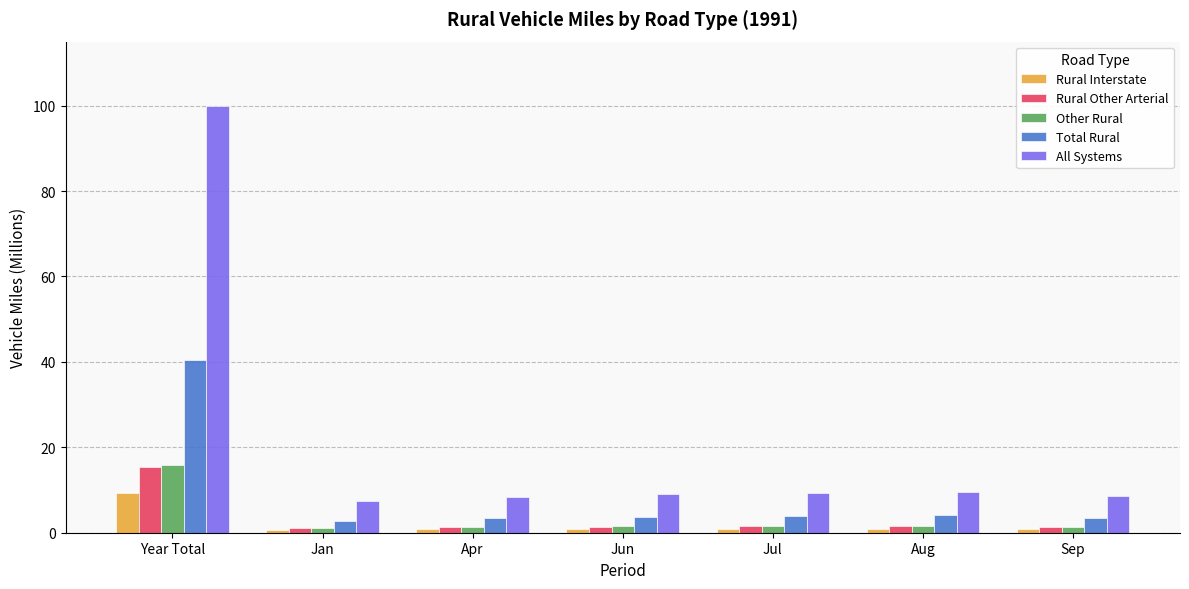

What value does the Total Rural series have at Apr?

3.3